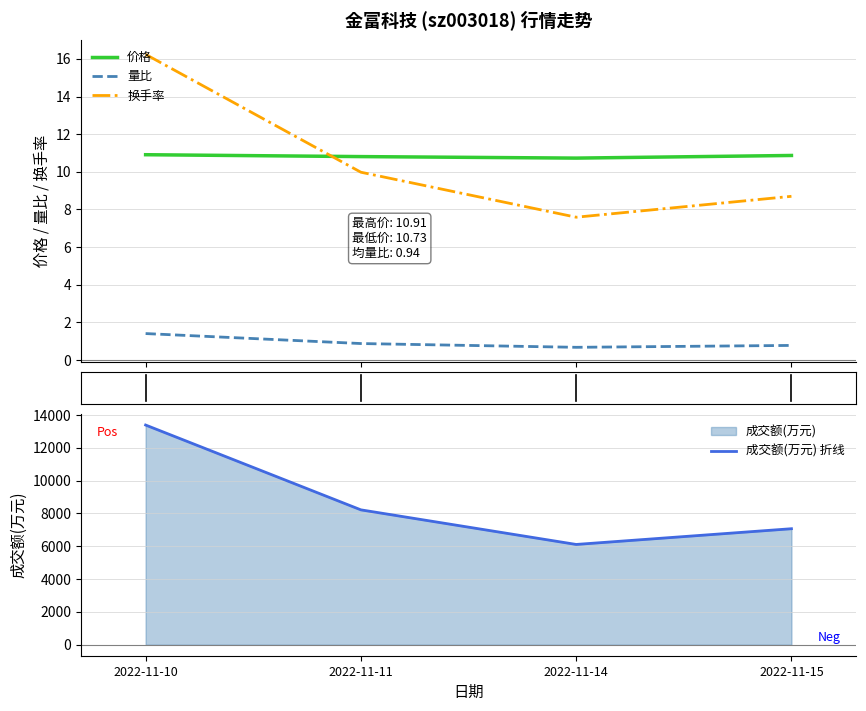

Rank the series by their maximum value, from highest to lowest.

成交额(万元) 折线, 换手率, 价格, 量比